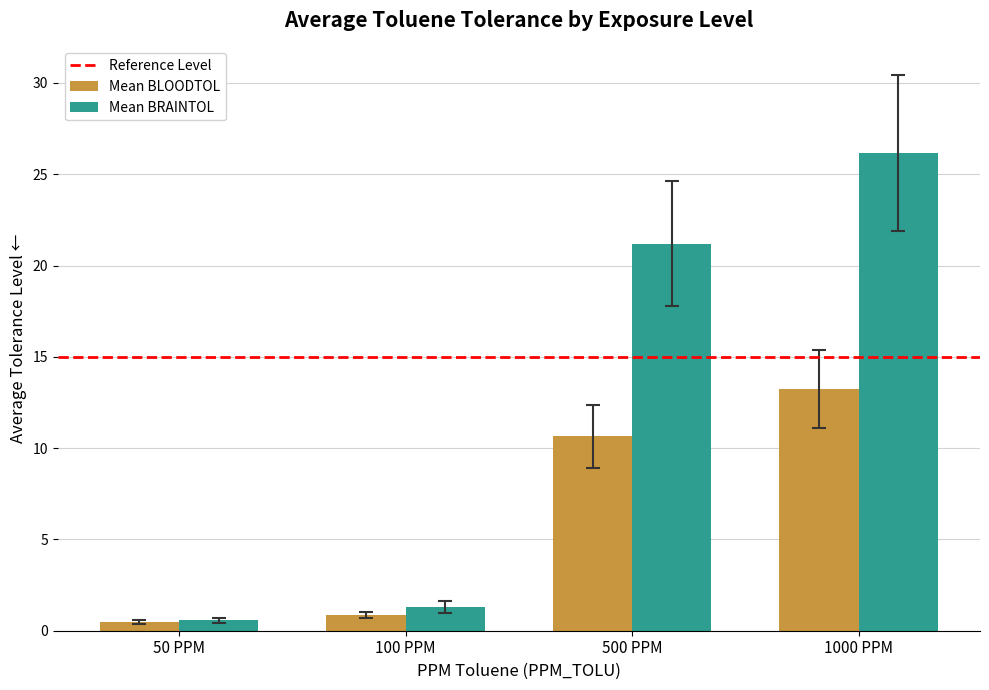

What is the value of the Mean BLOODTOL bar at the 2nd from the left?

0.9